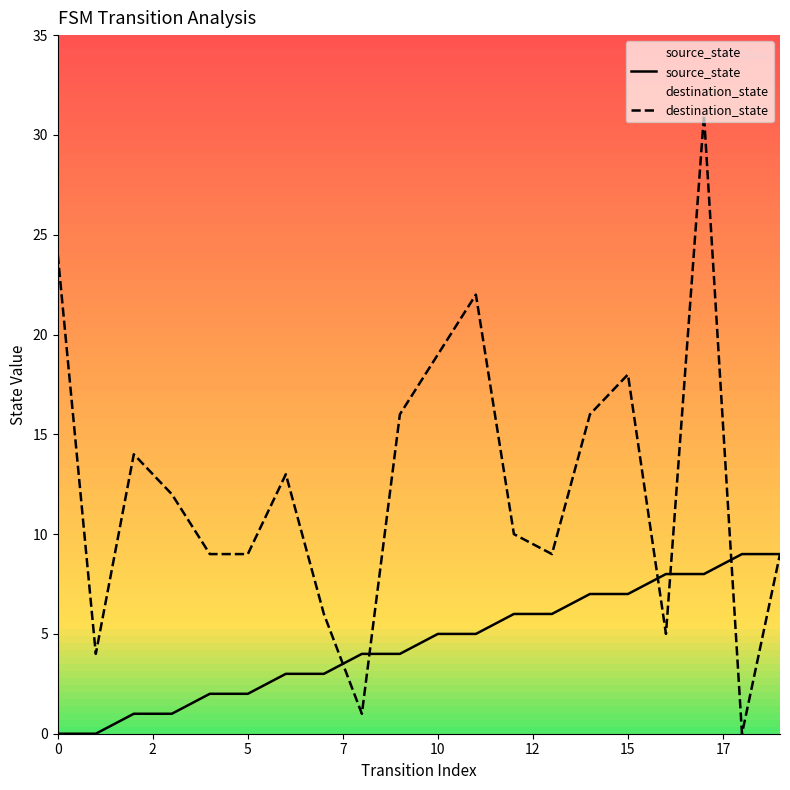

What is the highest value of the destination_state series?

31